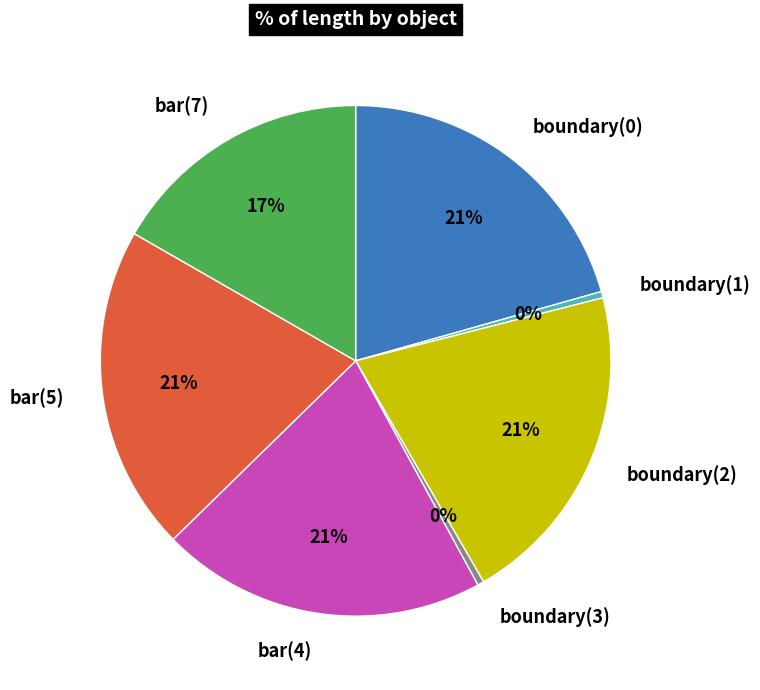

To the nearest percent, what is the combined percentage of boundary(1) and boundary(0)?

21%